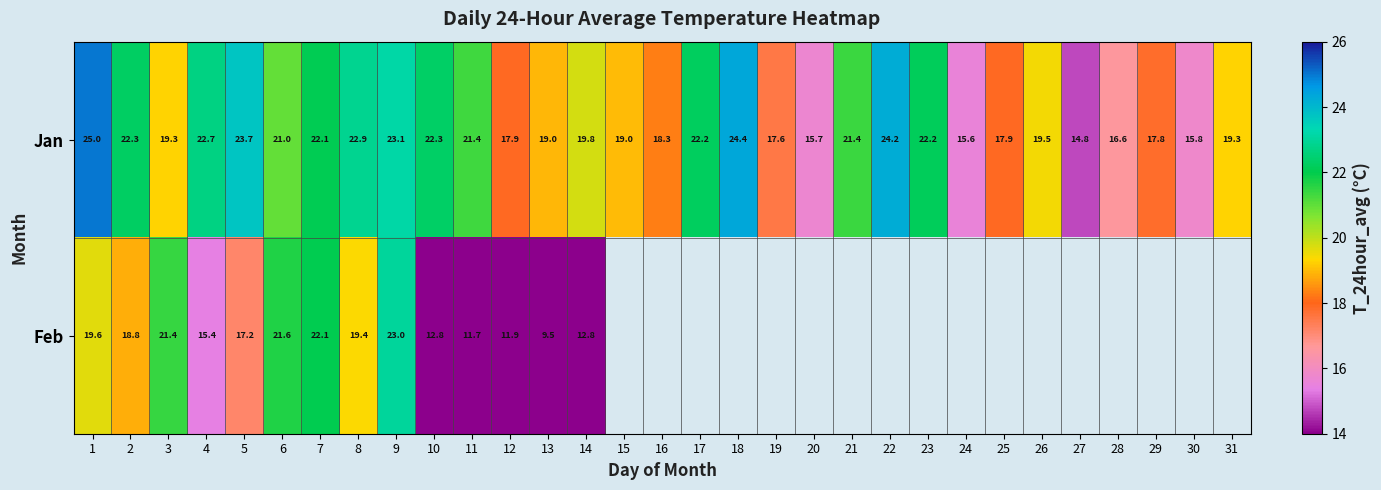

What is the difference between the second highest and second lowest values in the Jan series?

8.8